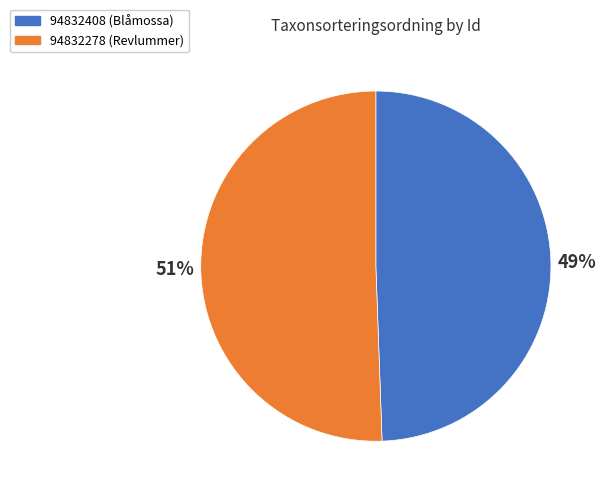

To the nearest percent, what percentage of the pie is 94832408?

49%